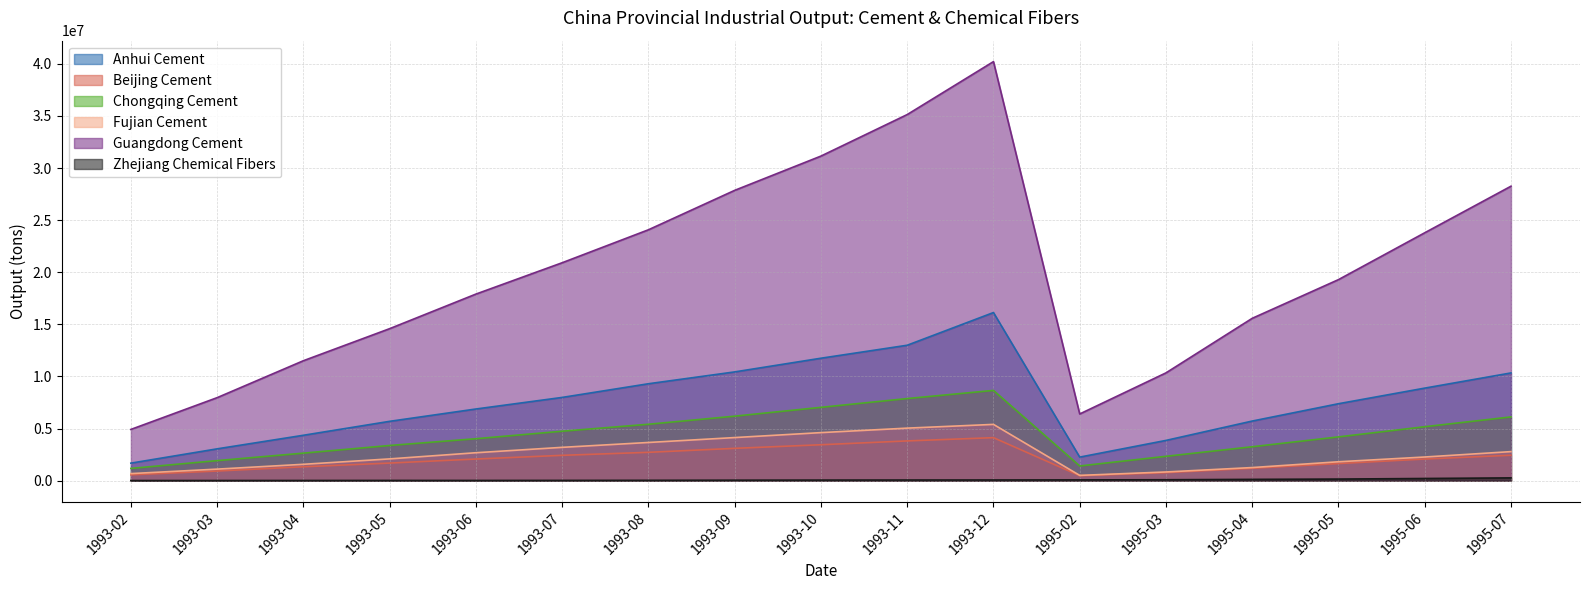

Reading left to right, transcribe all the data shown in this chart.

Anhui Cement: 1677900	3050500	4353400	5691300	6874000	7985300	9297600	10434100	11747500	12992500	16129900	2256700	3859800	5717800	7381700	8878300	10335700
Beijing Cement: 559700	922800	1331500	1685500	2073500	2428600	2716400	3098600	3444000	3810900	4124000	472300	768000	1185700	1640400	2074700	2438400
Chongqing Cement: 1172300	1920400	2638800	3372900	4022700	4742100	5410600	6187100	7033400	7877100	8657300	1407200	2335100	3252200	4197900	5173900	6114300
Fujian Cement: 674500	1104500	1567800	2086600	2677600	3194700	3662000	4132900	4607900	5038400	5397200	503000	831100	1255000	1810400	2267300	2784800
Guangdong Cement: 4914000	7963200	11507600	14584500	17902400	20910500	24073100	27856800	31145900	35129700	40211100	6397800	10341000	15576800	19290800	23786700	28255900
Zhejiang Chemical Fibers: 7900	10000	13100	17600	15900	21100	29100	42300	51400	57100	61300	70900	85300	120700	149800	205800	264300